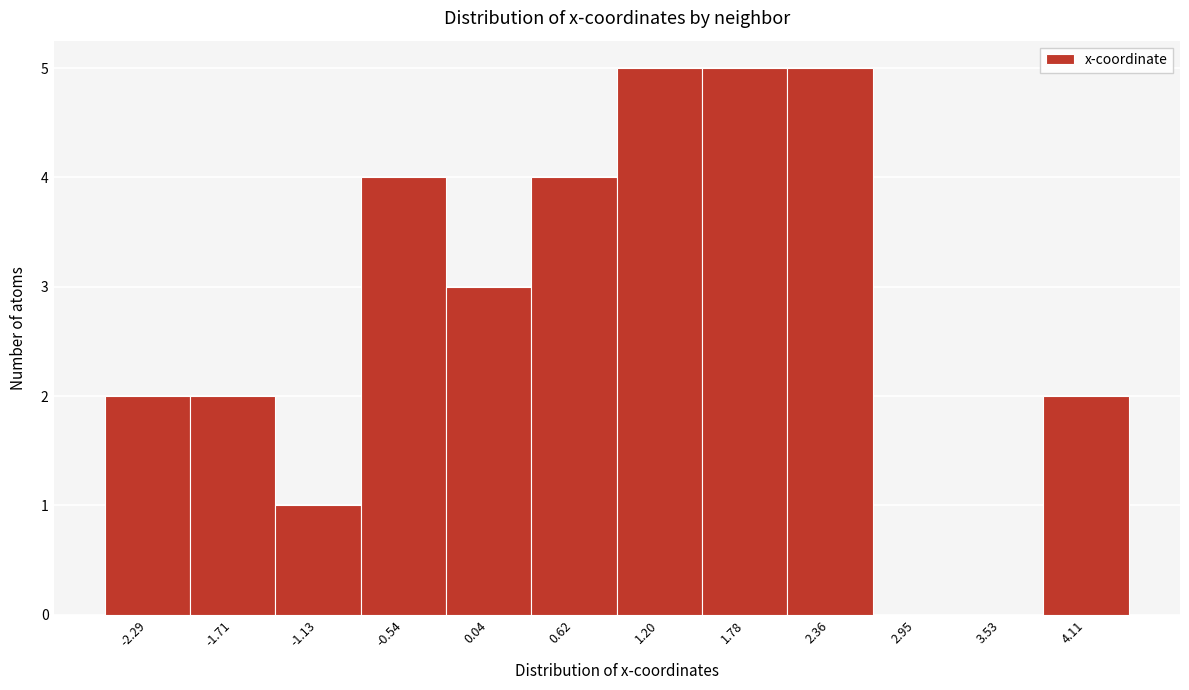

Reading left to right, list every bar in this chart as the range it spans on the x-axis followed by its height. Neither the bar edges nor the heights are printed on the chart, so give them approximately, as read against the axes.

-2.6 to -2.0: 2
-2.0 to -1.4: 2
-1.4 to -0.8: 1
-0.8 to -0.3: 4
-0.3 to 0.3: 3
0.3 to 0.9: 4
0.9 to 1.5: 5
1.5 to 2.1: 5
2.1 to 2.7: 5
2.7 to 3.2: 0
3.2 to 3.8: 0
3.8 to 4.4: 2